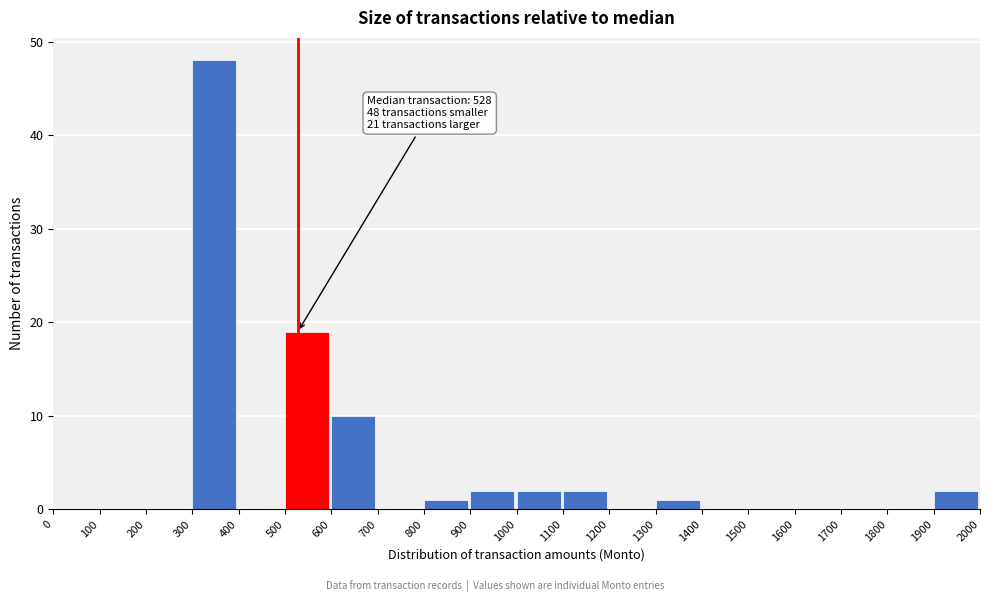

Over which range of the x-axis is the bar tallest?

300 to 400